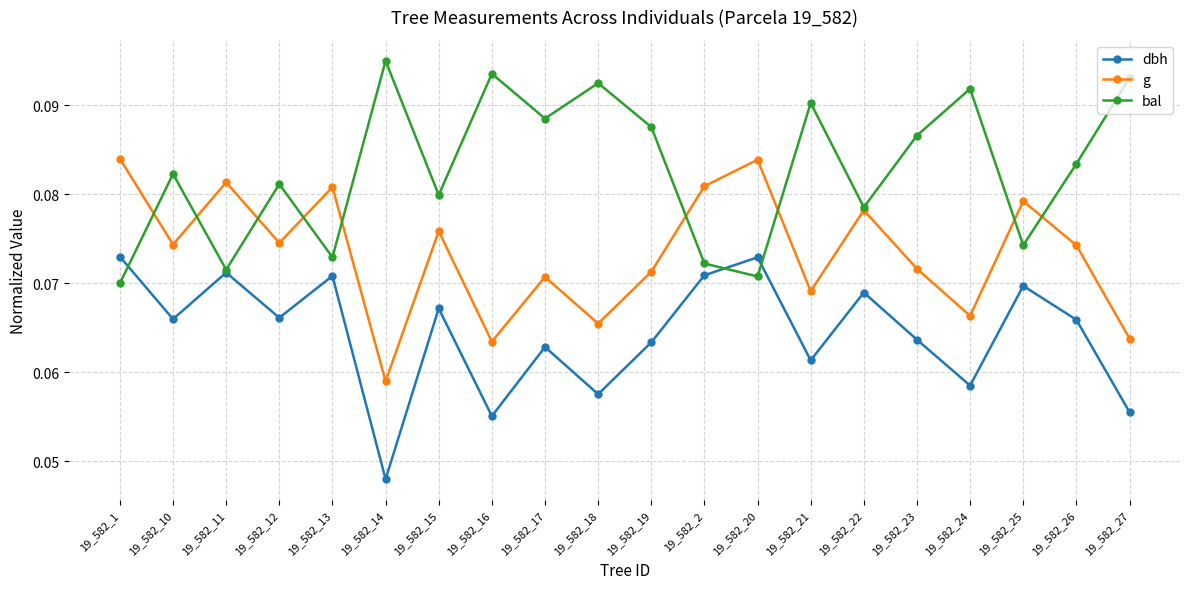

Rank the series by their maximum value, from lowest to highest.

dbh, g, bal